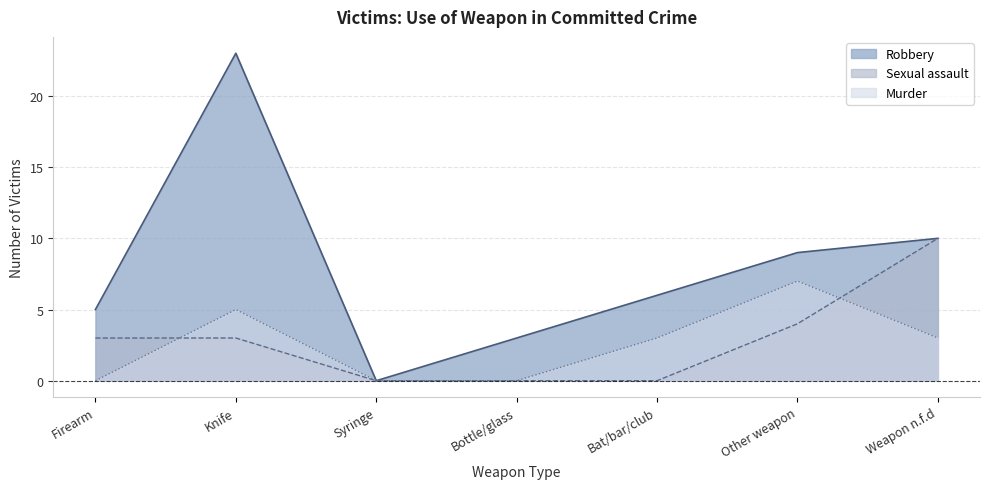

What is the total value across all series at Knife?

31